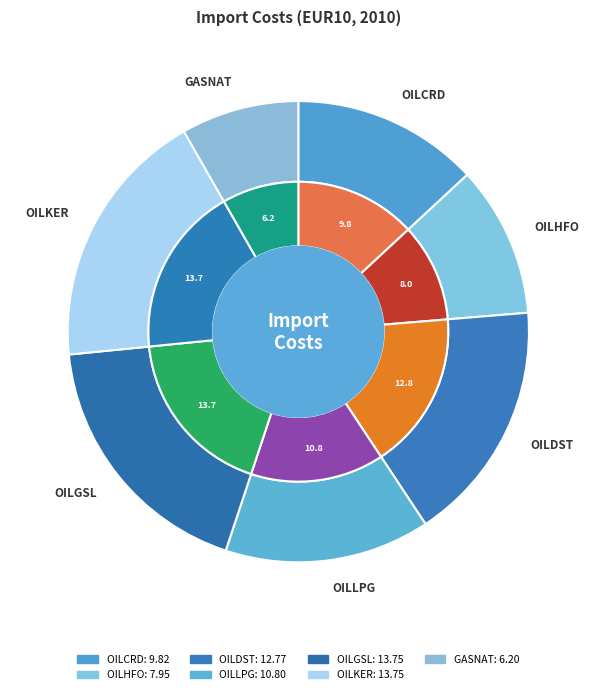

Rank the categories by value from highest to lowest.

OILGSL, OILKER, OILDST, OILLPG, OILCRD, OILHFO, GASNAT